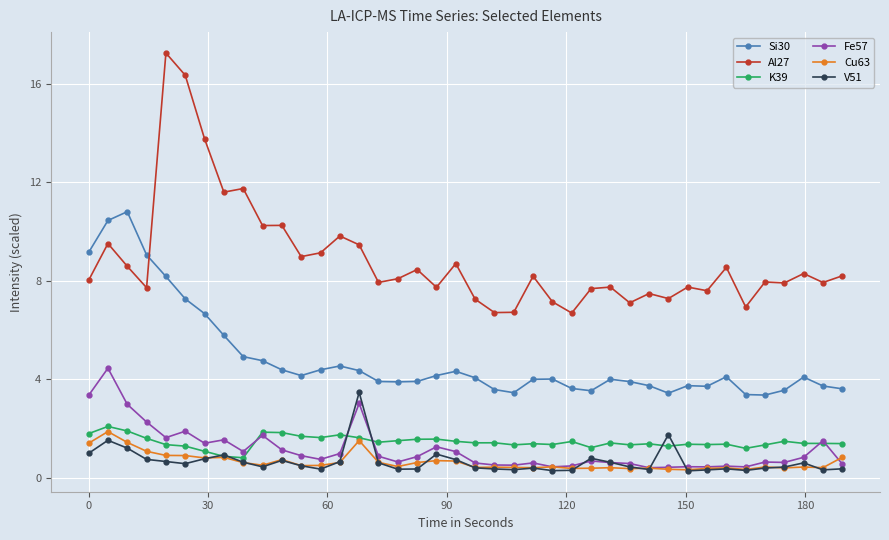

What is the average value of the Si30 series?

4.8